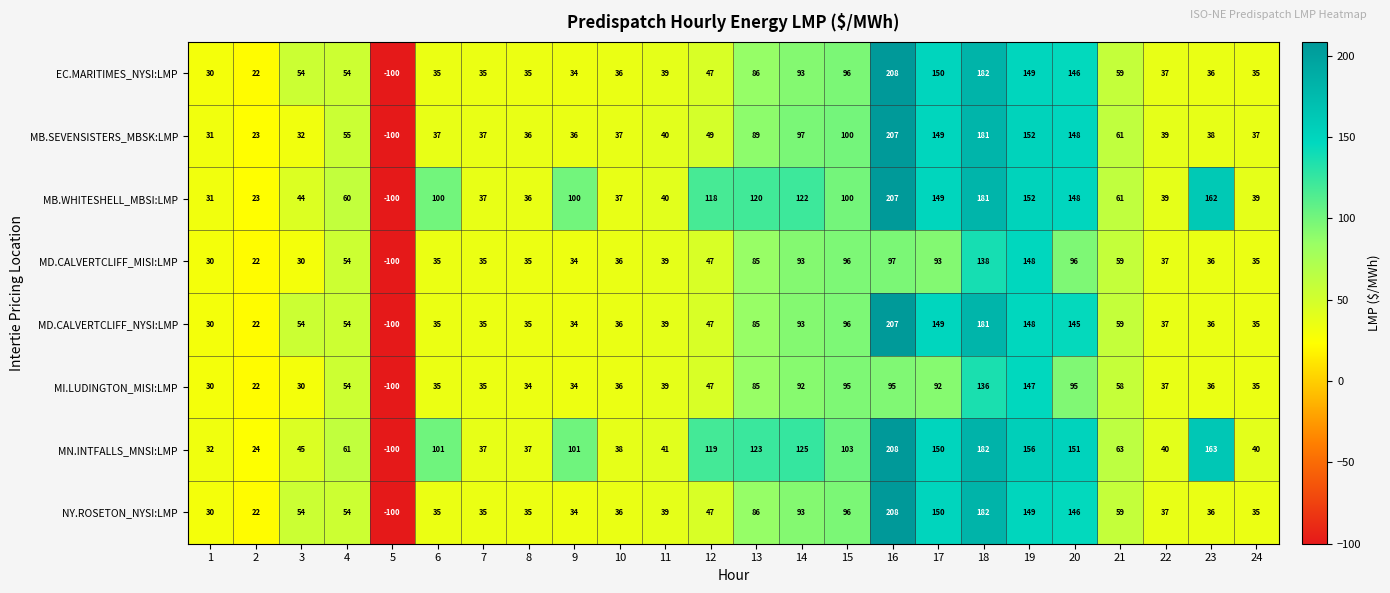

What is the difference between the second highest and minimum values in the MB.WHITESHELL_MBSI:LMP series?

281